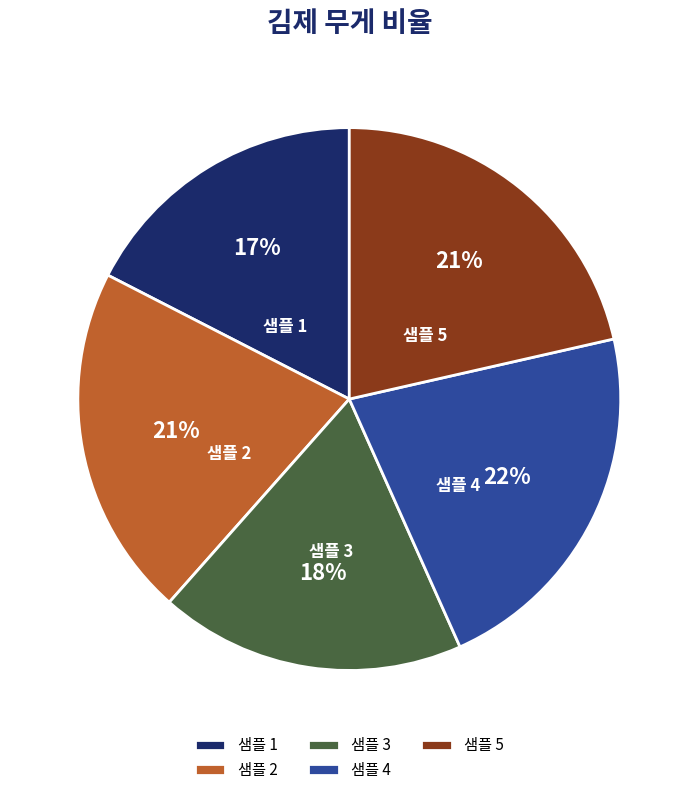

To the nearest percent, what percentage of the pie is 샘플 2?

21%